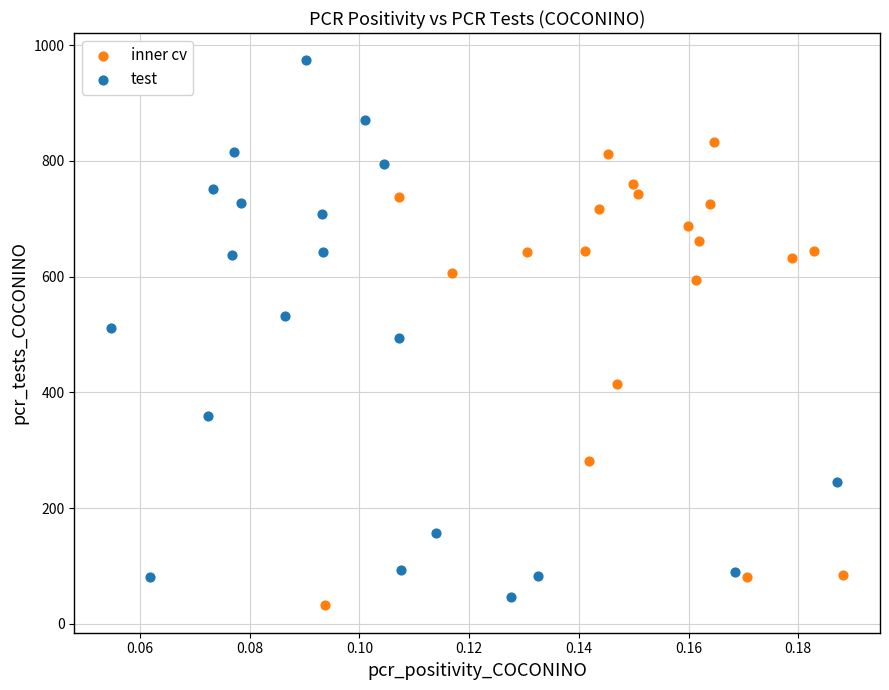

Which series has the largest Y range (max minus min)?

test